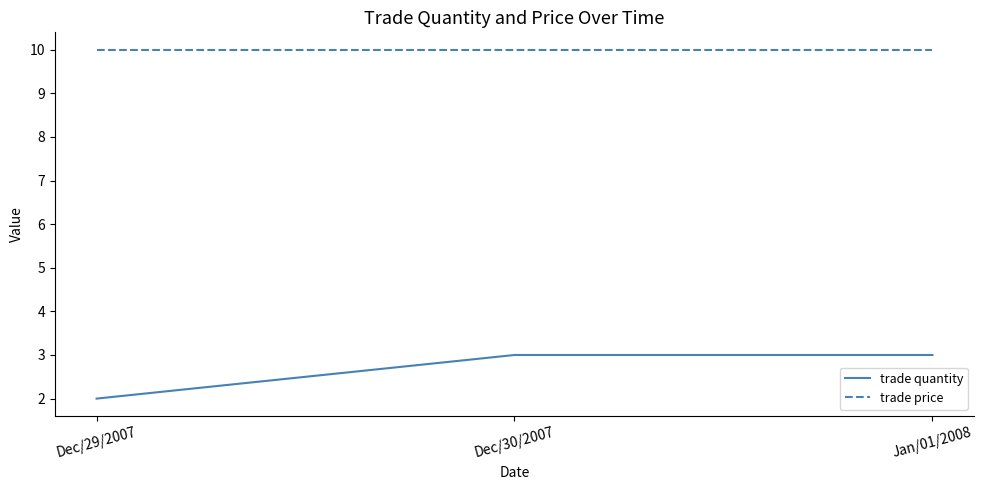

Which series has the widest spread of values?

trade quantity